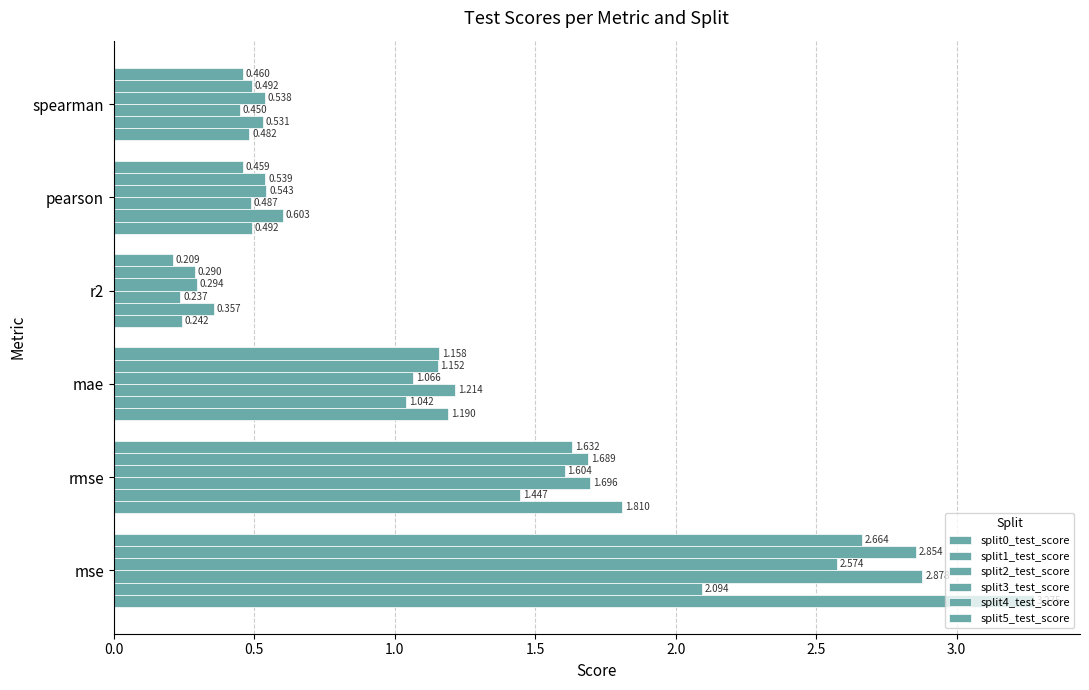

Rank the series by their maximum value, from highest to lowest.

split0_test_score, split2_test_score, split4_test_score, split5_test_score, split3_test_score, split1_test_score